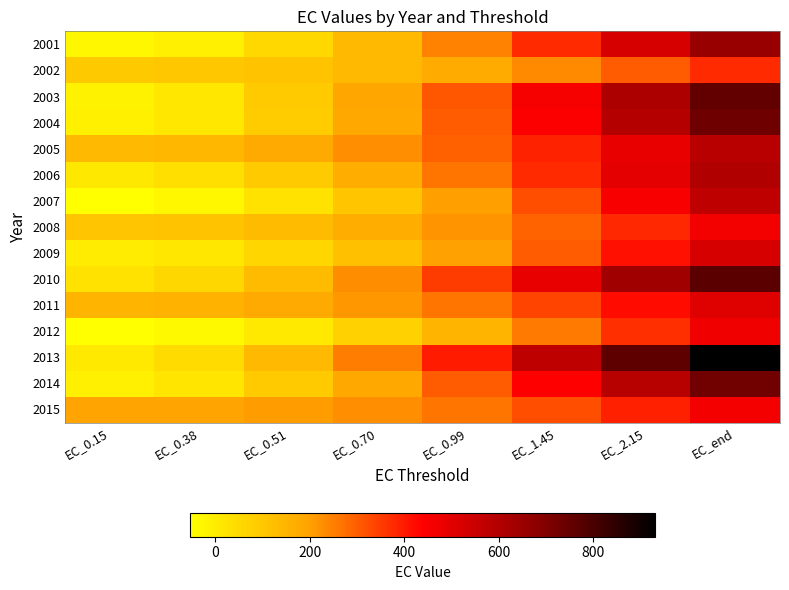

Reading left to right, what are all the values shown in this chart?

2001: EC_0.15=-31.5	EC_0.38=-8.8	EC_0.51=54.7	EC_0.70=137.9	EC_0.99=245.7	EC_1.45=377.5	EC_2.15=521.9	EC_end=656.1
2002: EC_0.15=97.0	EC_0.38=97.4	EC_0.51=112.2	EC_0.70=137.0	EC_0.99=176.5	EC_1.45=233.3	EC_2.15=303.3	EC_end=374.1
2003: EC_0.15=-15.0	EC_0.38=14.2	EC_0.51=90.4	EC_0.70=187.9	EC_0.99=311.1	EC_1.45=457.8	EC_2.15=614.7	EC_end=757.8
2004: EC_0.15=-11.5	EC_0.38=16.0	EC_0.51=89.4	EC_0.70=183.6	EC_0.99=302.6	EC_1.45=444.1	EC_2.15=595.1	EC_end=732.0
2005: EC_0.15=138.2	EC_0.38=145.5	EC_0.51=178.9	EC_0.70=227.3	EC_0.99=295.8	EC_1.45=385.5	EC_2.15=488.7	EC_end=587.7
2006: EC_0.15=10.7	EC_0.38=33.9	EC_0.51=93.0	EC_0.70=168.1	EC_0.99=262.3	EC_1.45=374.0	EC_2.15=493.2	EC_end=601.7
2007: EC_0.15=-52.7	EC_0.38=-32.0	EC_0.51=26.1	EC_0.70=102.2	EC_0.99=200.8	EC_1.45=321.4	EC_2.15=453.6	EC_end=576.2
2008: EC_0.15=107.5	EC_0.38=110.4	EC_0.51=132.7	EC_0.70=167.5	EC_0.99=219.8	EC_1.45=291.7	EC_2.15=377.8	EC_end=462.7
2009: EC_0.15=-0.4	EC_0.38=13.9	EC_0.51=58.8	EC_0.70=119.4	EC_0.99=200.2	EC_1.45=301.2	EC_2.15=414.0	EC_end=520.0
2010: EC_0.15=26.2	EC_0.38=56.3	EC_0.51=132.6	EC_0.70=229.0	EC_0.99=348.7	EC_1.45=488.6	EC_2.15=635.6	EC_end=767.2
2011: EC_0.15=152.9	EC_0.38=155.6	EC_0.51=178.0	EC_0.70=212.9	EC_0.99=265.4	EC_1.45=337.3	EC_2.15=423.0	EC_end=507.1
2012: EC_0.15=-49.1	EC_0.38=-37.3	EC_0.51=8.2	EC_0.70=70.7	EC_0.99=154.1	EC_1.45=256.6	EC_2.15=366.9	EC_end=466.5
2013: EC_0.15=8.7	EC_0.38=44.5	EC_0.51=136.3	EC_0.70=253.4	EC_0.99=400.4	EC_1.45=574.9	EC_2.15=761.2	EC_end=930.7
2014: EC_0.15=-8.0	EC_0.38=19.2	EC_0.51=91.5	EC_0.70=184.4	EC_0.99=302.0	EC_1.45=442.2	EC_2.15=592.2	EC_end=728.6
2015: EC_0.15=196.9	EC_0.38=194.2	EC_0.51=205.4	EC_0.70=227.1	EC_0.99=264.4	EC_1.45=320.2	EC_2.15=390.4	EC_end=461.8